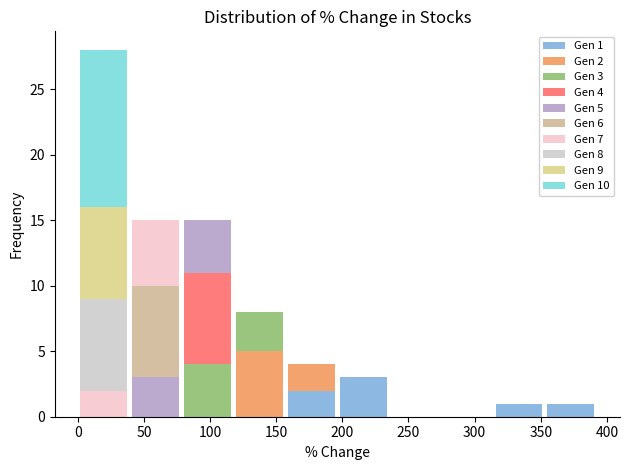

Which range on the x-axis has the tallest stacked bar (by total height)?

0 to 40